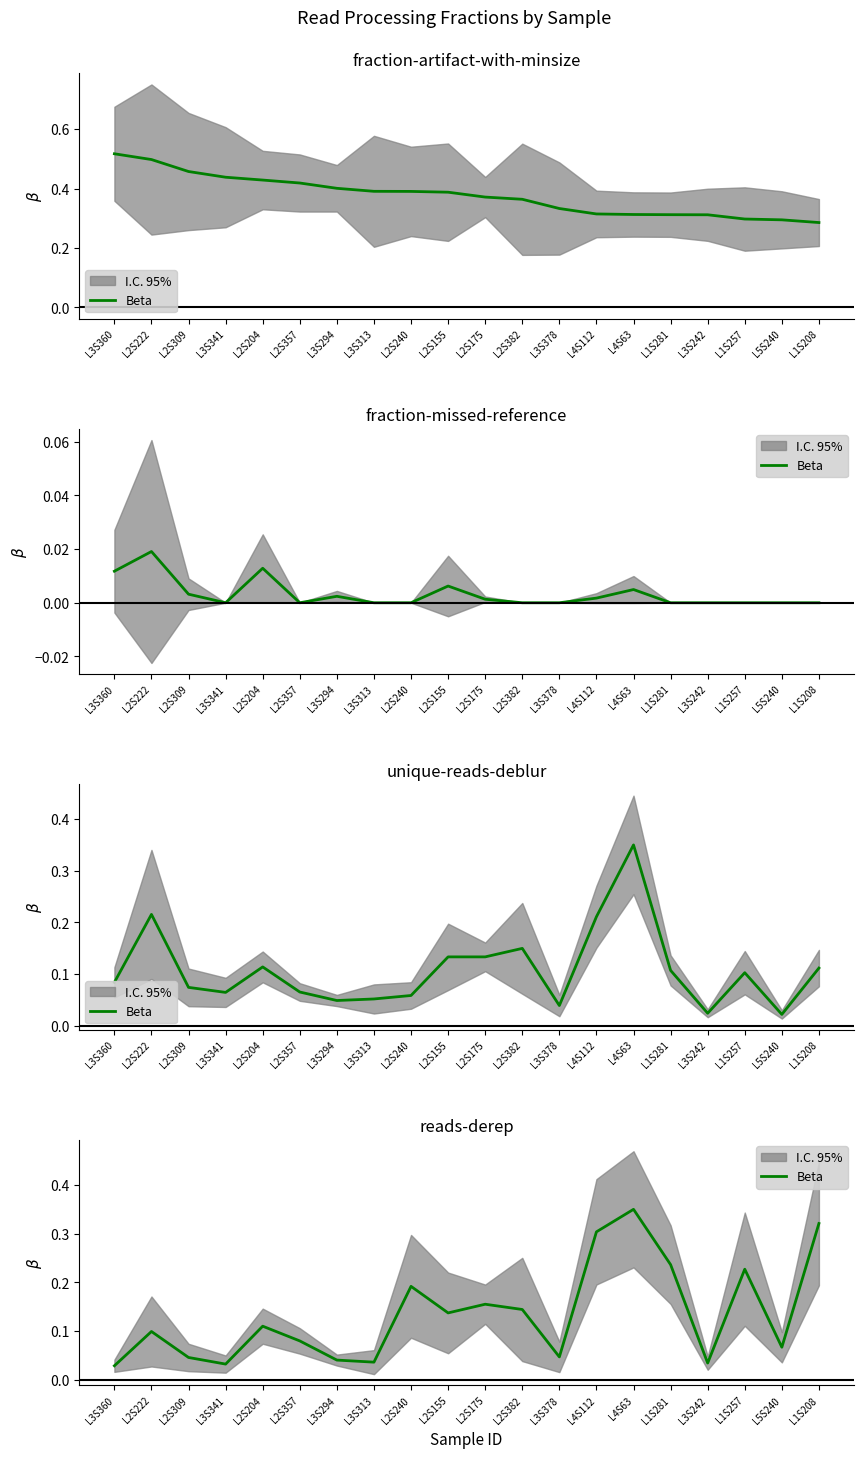

Is it true that the value at L3S341 is 0.0?

False